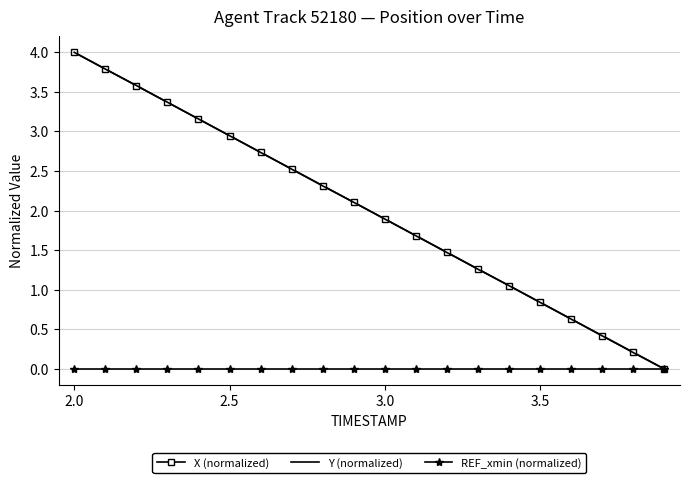

How many values in the X (normalized) series exceed 2?

10